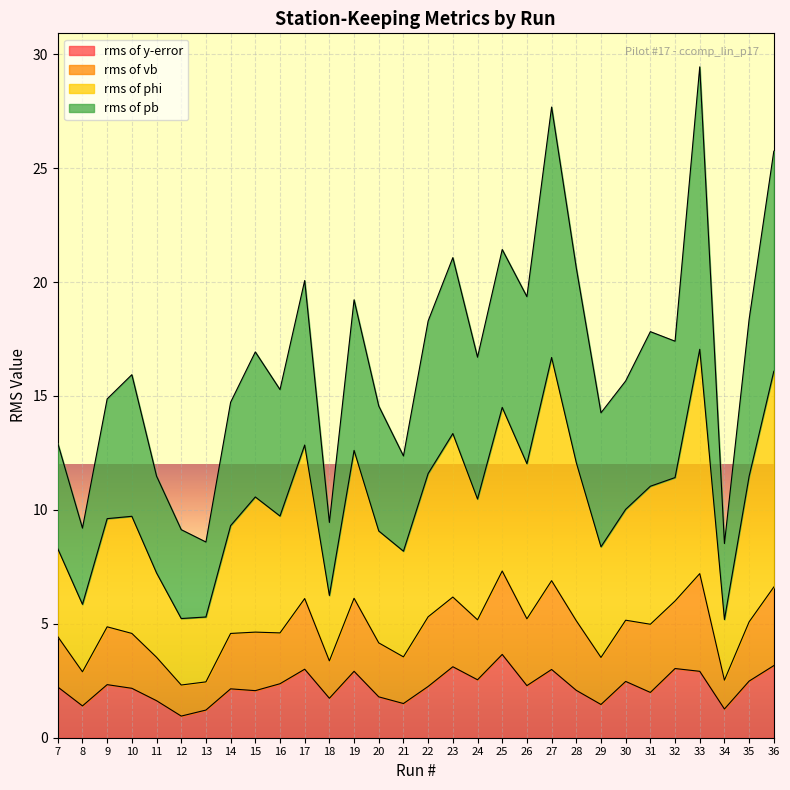

In rms of phi, how many points are lower than both neighbors (excluding endpoints)?

10